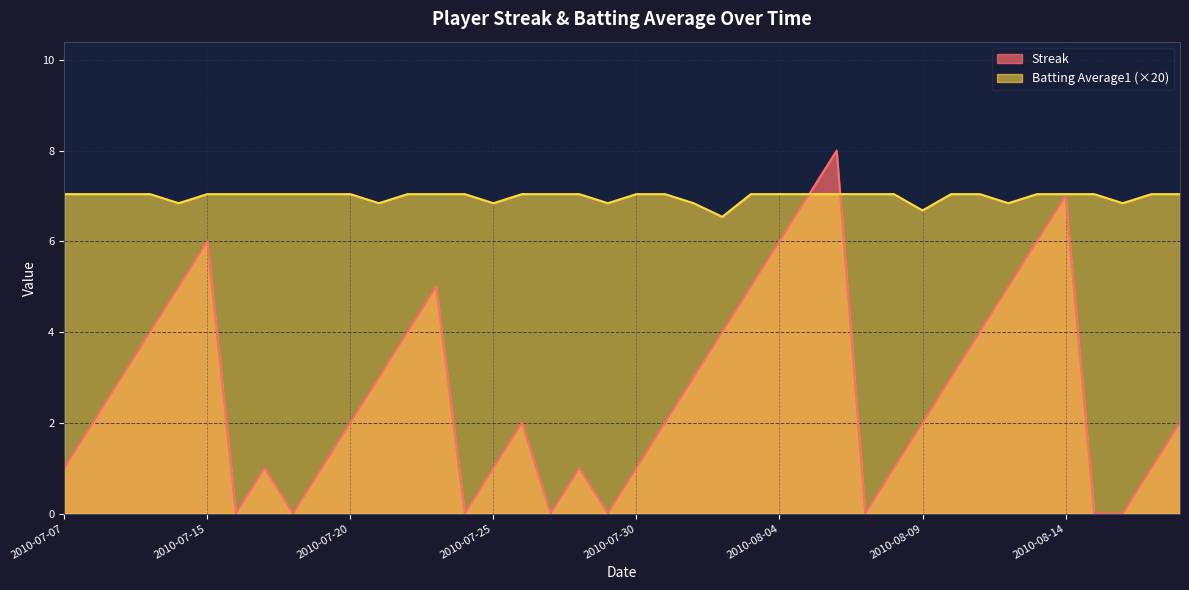

Does the chart display data point markers on the line(s)?

No